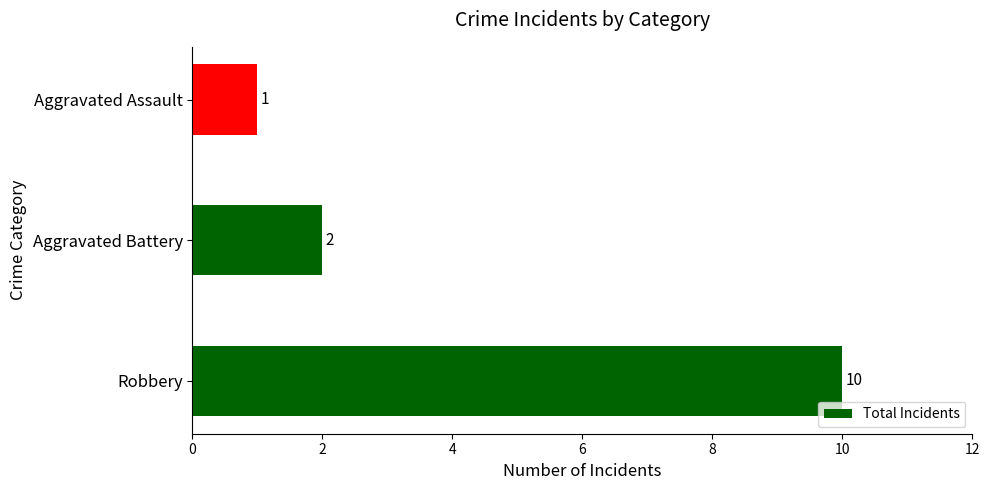

Which category has the lowest value across all series?

Aggravated Assault